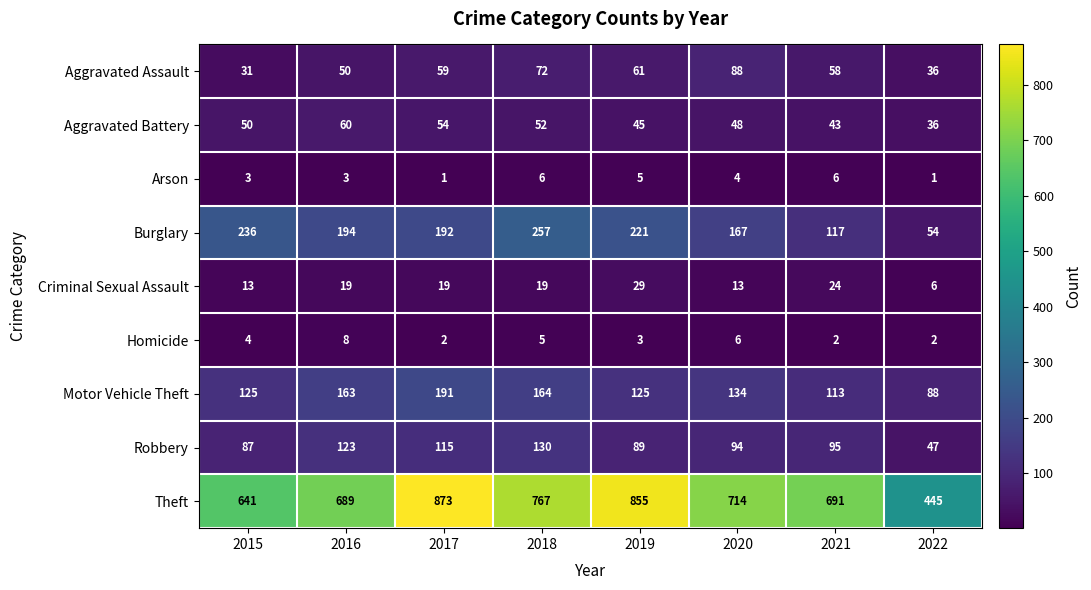

What is the difference between the maximum and second lowest values in the Criminal Sexual Assault series?

16